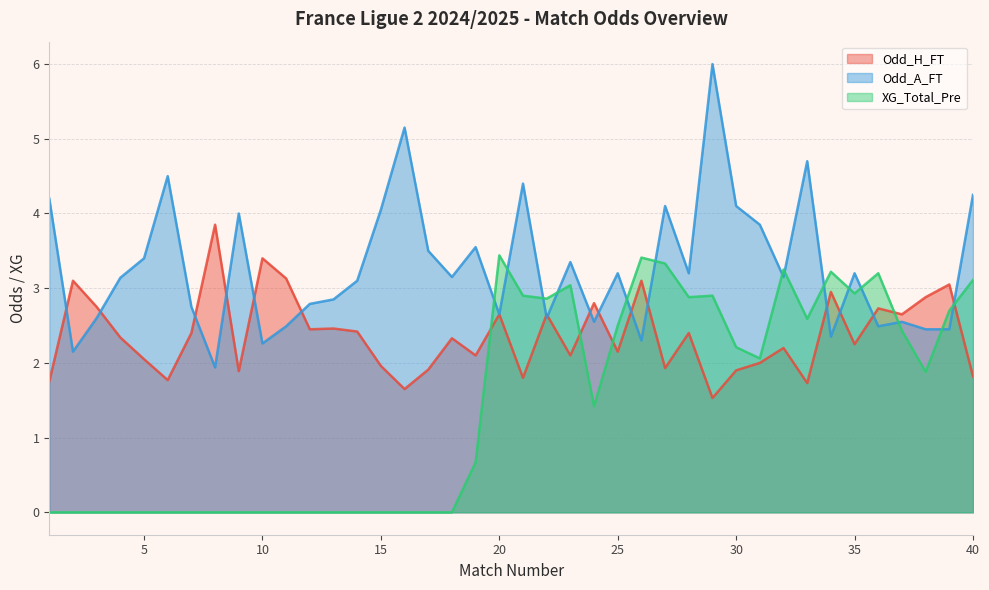

How many positive values does the XG_Total_Pre series have?

22